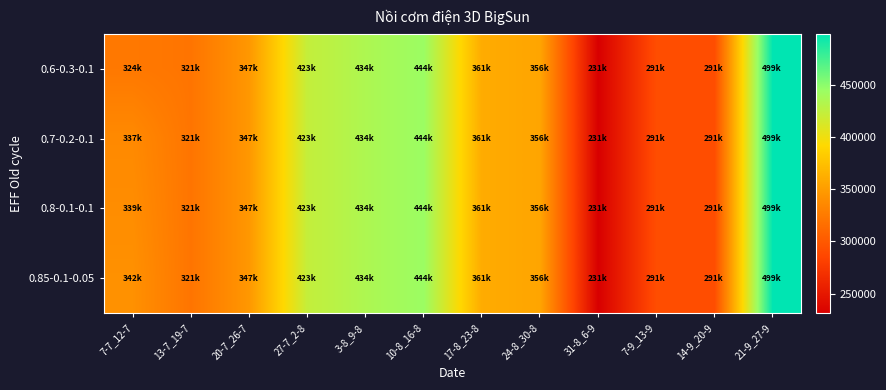

Reading left to right, extract all data points from this chart.

0.6-0.3-0.1: 7-7_12-7=323529.4	13-7_19-7=320833.3	20-7_26-7=346638.7	27-7_2-8=422899.2	3-8_9-8=434453.8	10-8_16-8=443697.5	17-8_23-8=360504.2	24-8_30-8=355882.3	31-8_6-9=231092.4	7-9_13-9=291176.5	14-9_20-9=291176.5	21-9_27-9=499159.7
0.7-0.2-0.1: 7-7_12-7=336586.1	13-7_19-7=320833.3	20-7_26-7=346638.7	27-7_2-8=422899.2	3-8_9-8=434453.8	10-8_16-8=443697.5	17-8_23-8=360504.2	24-8_30-8=355882.3	31-8_6-9=231092.4	7-9_13-9=291176.5	14-9_20-9=291176.5	21-9_27-9=499159.7
0.8-0.1-0.1: 7-7_12-7=339166.7	13-7_19-7=320833.3	20-7_26-7=346638.7	27-7_2-8=422899.2	3-8_9-8=434453.8	10-8_16-8=443697.5	17-8_23-8=360504.2	24-8_30-8=355882.3	31-8_6-9=231092.4	7-9_13-9=291176.5	14-9_20-9=291176.5	21-9_27-9=499159.7
0.85-0.1-0.05: 7-7_12-7=341747.2	13-7_19-7=320833.3	20-7_26-7=346638.7	27-7_2-8=422899.2	3-8_9-8=434453.8	10-8_16-8=443697.5	17-8_23-8=360504.2	24-8_30-8=355882.3	31-8_6-9=231092.4	7-9_13-9=291176.5	14-9_20-9=291176.5	21-9_27-9=499159.7